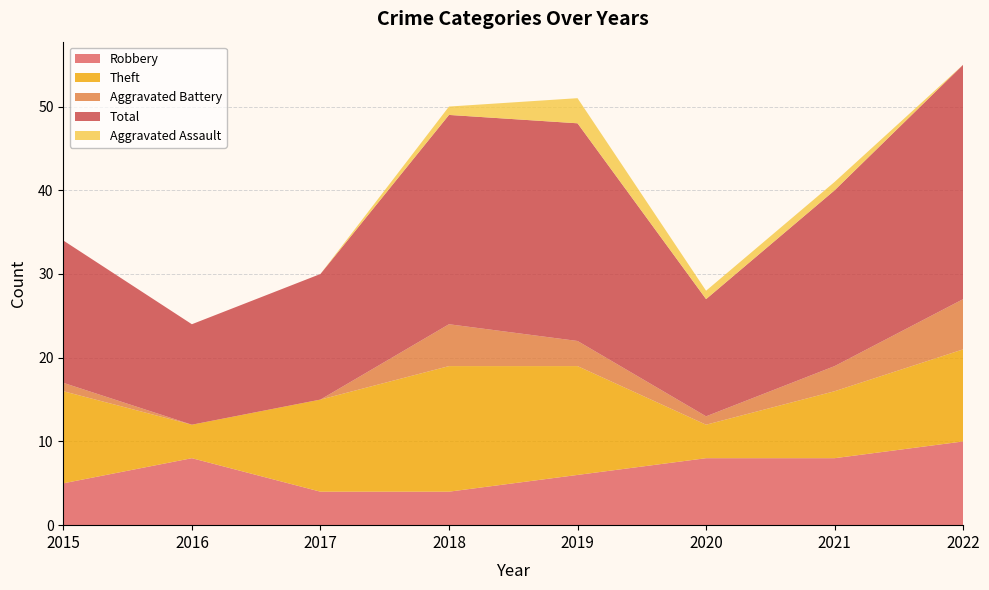

Reading left to right, what are all the values shown in this chart?

Robbery: 2015=5	2016=8	2017=4	2018=4	2019=6	2020=8	2021=8	2022=10
Theft: 2015=11	2016=4	2017=11	2018=15	2019=13	2020=4	2021=8	2022=11
Aggravated Battery: 2015=1	2016=0	2017=0	2018=5	2019=3	2020=1	2021=3	2022=6
Total: 2015=17	2016=12	2017=15	2018=25	2019=26	2020=14	2021=21	2022=28
Aggravated Assault: 2015=0	2016=0	2017=0	2018=1	2019=3	2020=1	2021=1	2022=0